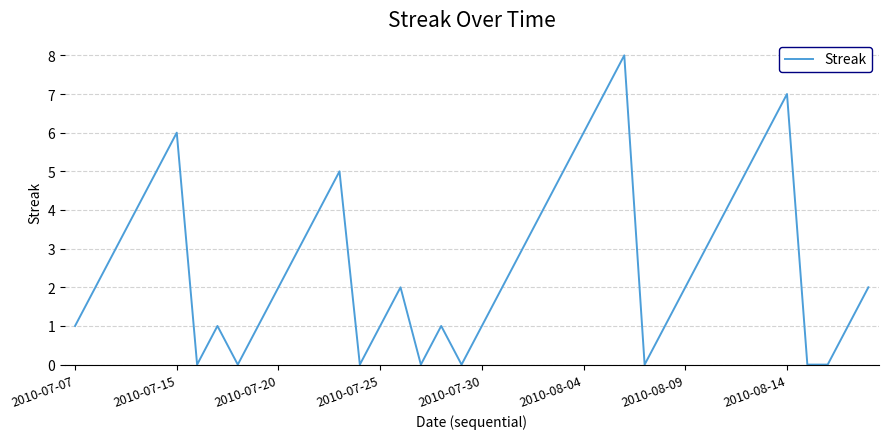

What is the difference between the maximum and minimum values?

8